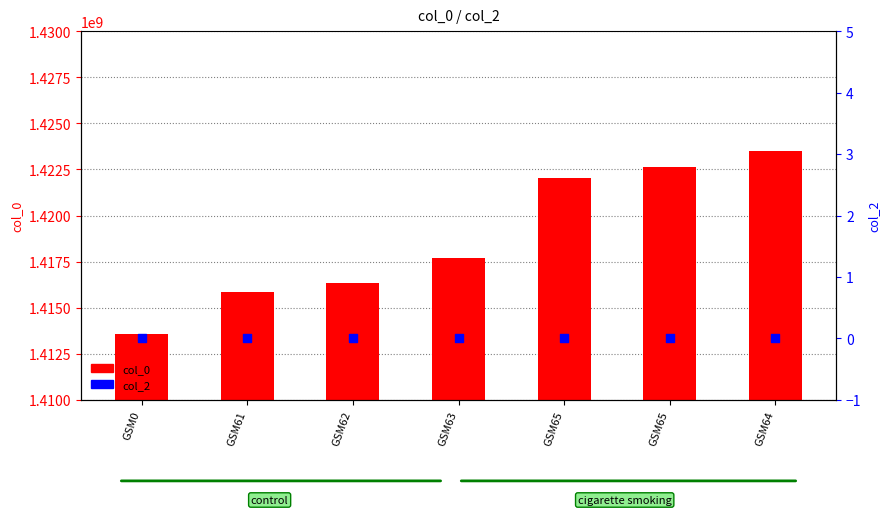

Which series has the largest total across all categories?

col_0